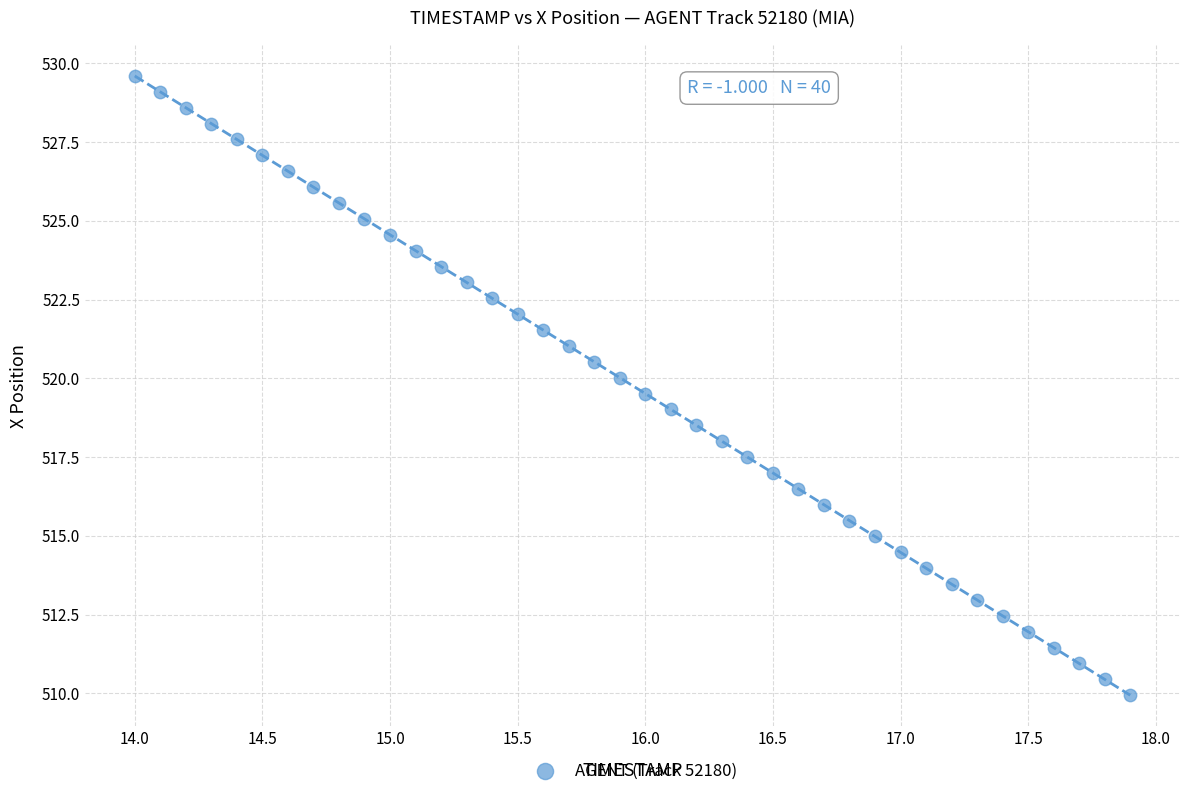

What is the range of Y values (max minus min)?

19.7